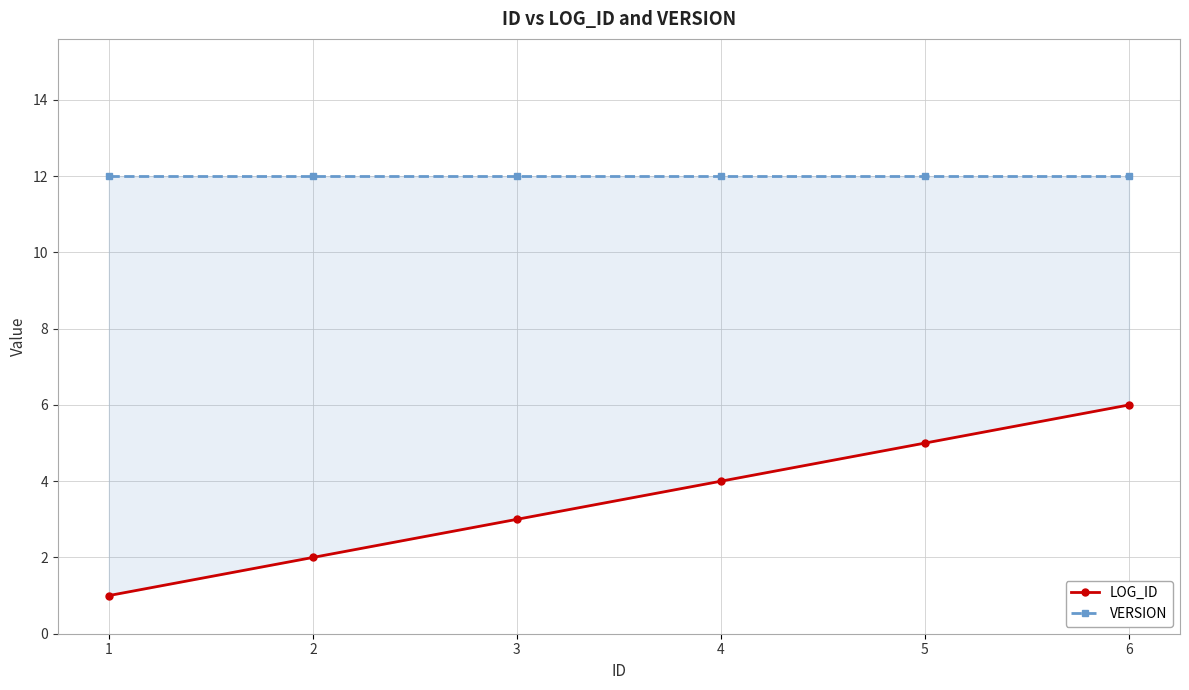

True or false: VERSION has more than 2 points higher than both neighbors.

False